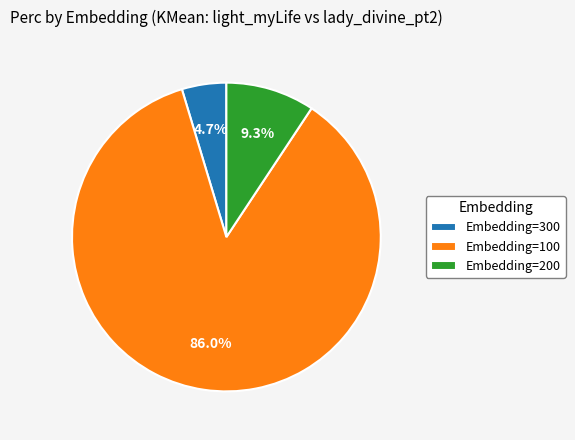

To the nearest percent, what portion does Embedding=200 represent?

9%